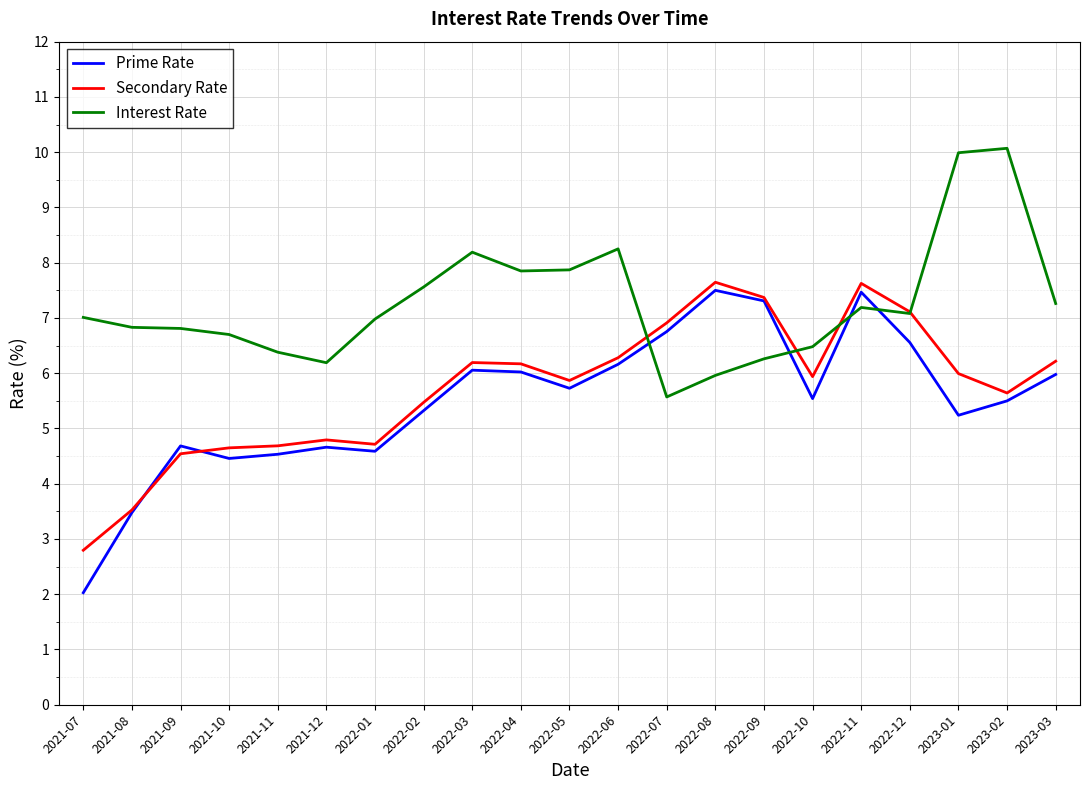

What is the average value of the Interest Rate series?

7.3